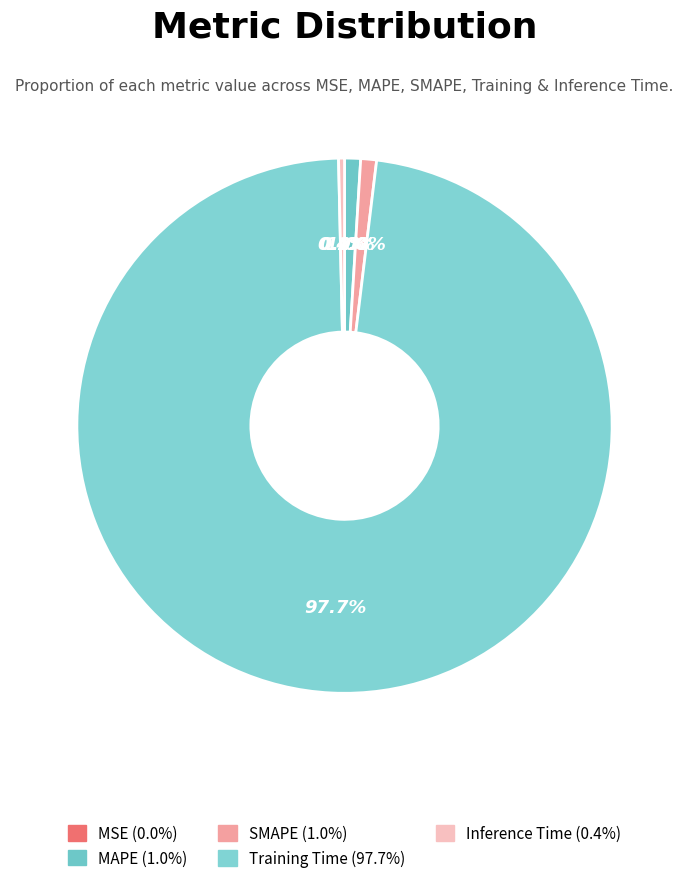

What portion of the pie excludes Inference Time?

99.6%